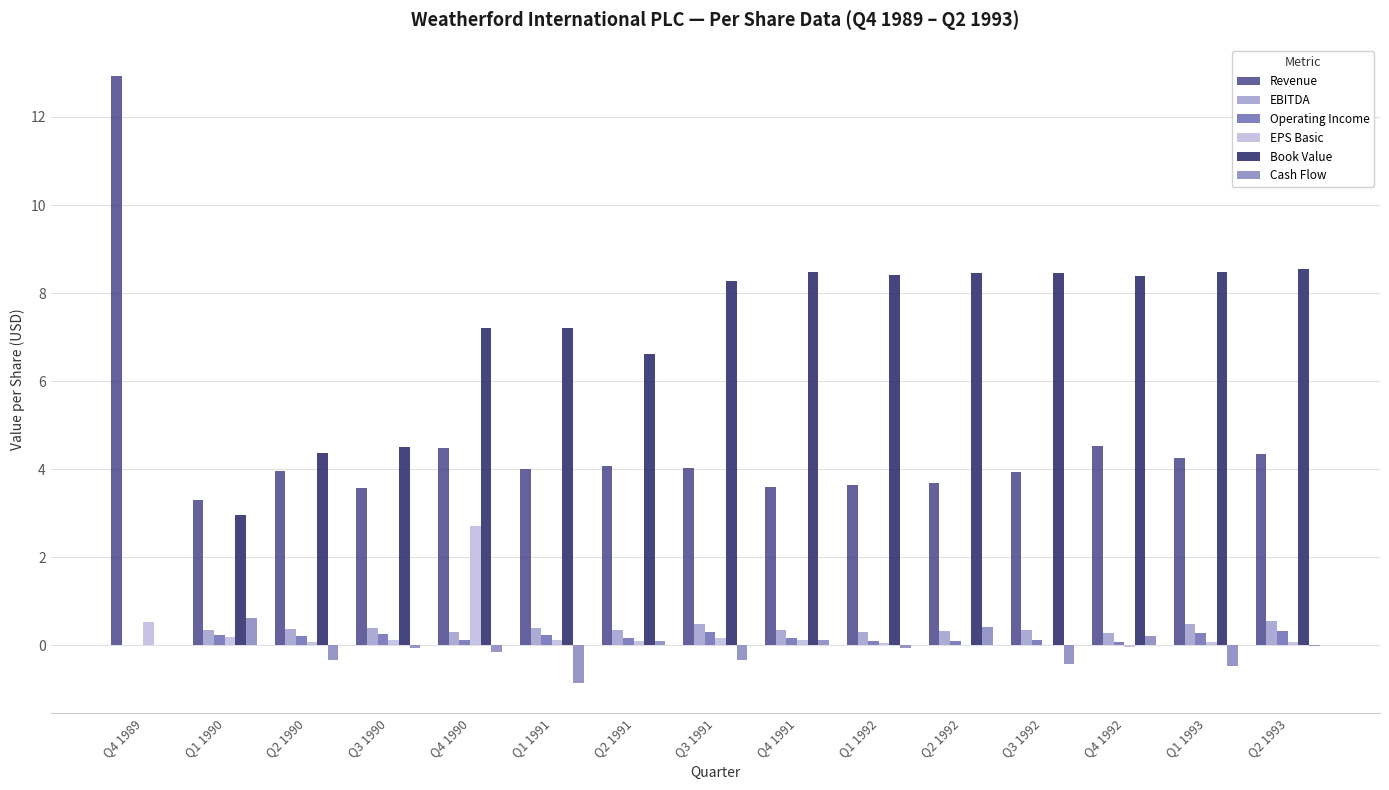

Does the chart contain stacked bars?

No